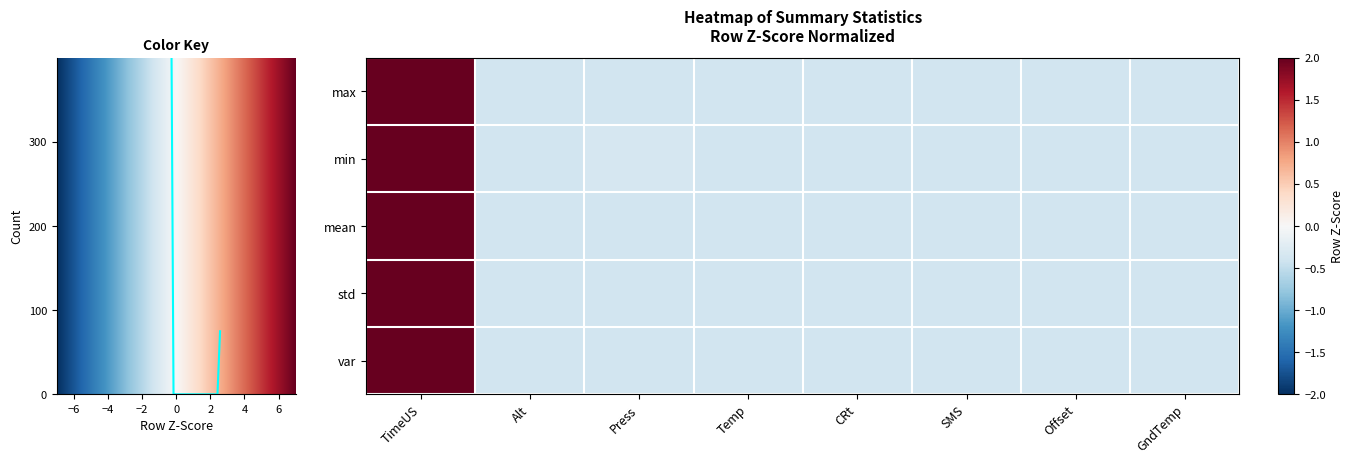

How many values in the max series exceed 0?

1